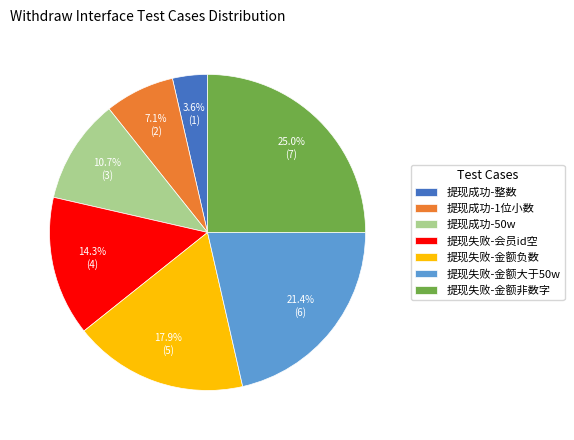

Count the number of slices in the pie.

7